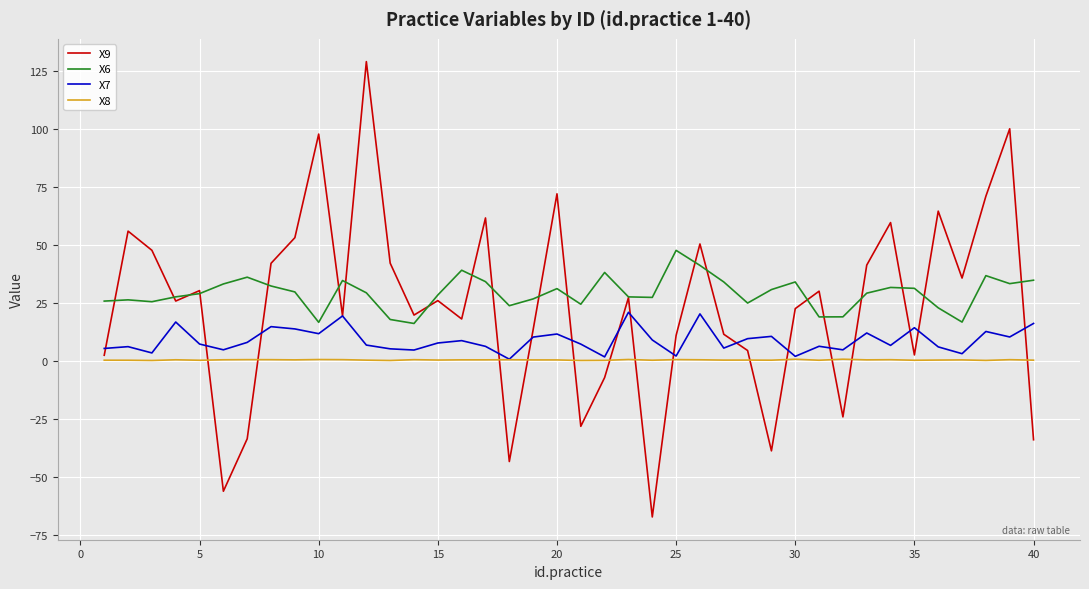

Is this an area chart (filled region under the line)?

No